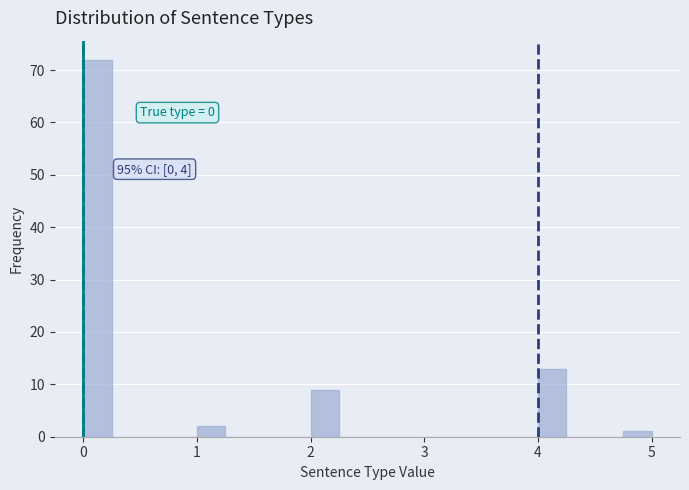

Around what value on the x-axis is the tallest bar? Give the approximate position of its centre, as read against the axis.

0.1